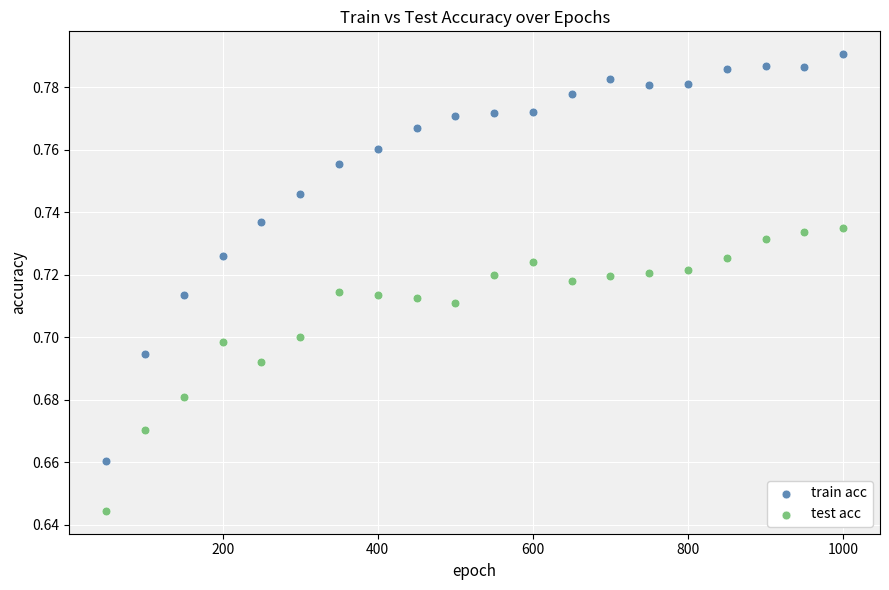

What are all the series names shown in the legend?

train acc, test acc